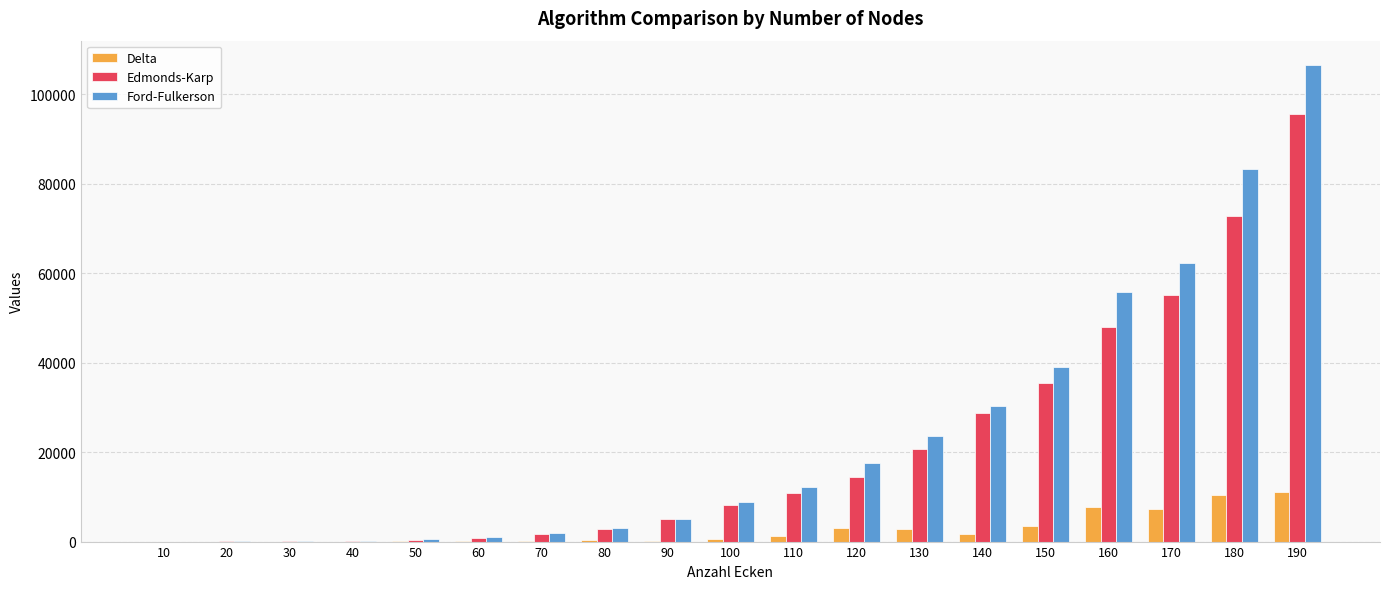

Are the bars grouped side by side (vs. stacked)?

Yes